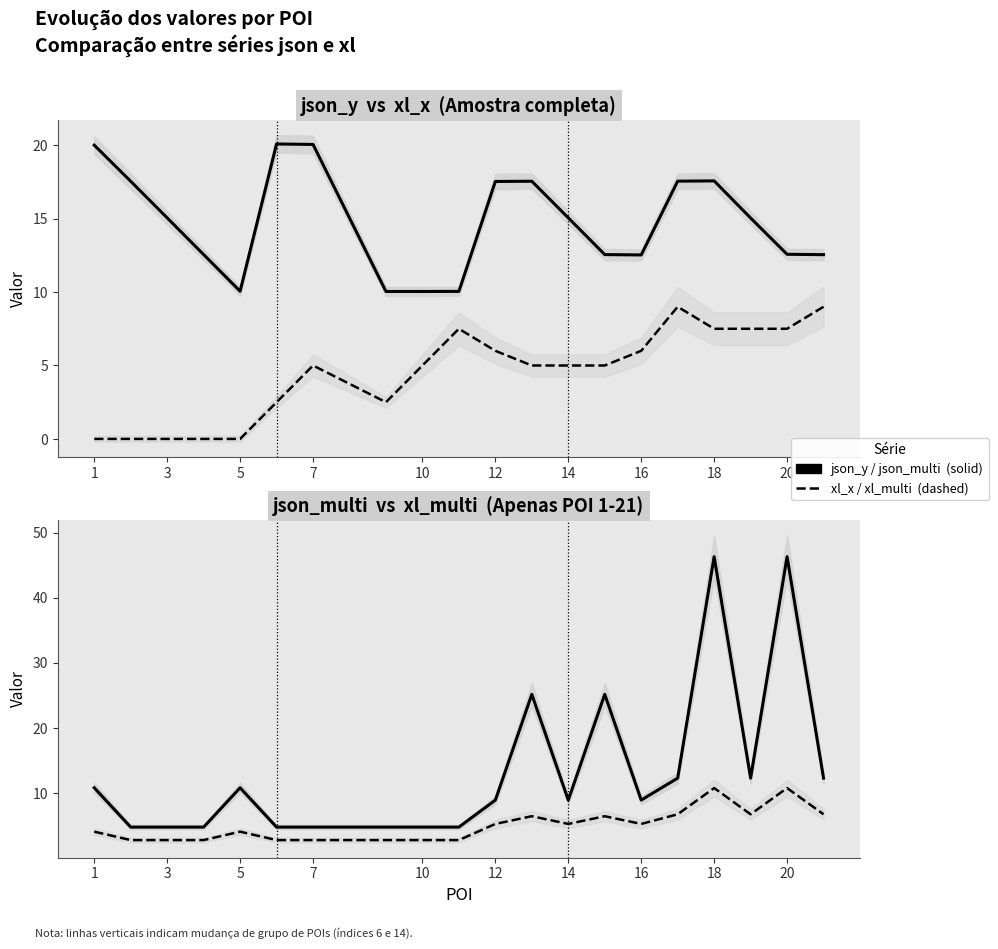

Is the value of xl_multi at 18 greater than the value of xl_x at 12?

Yes